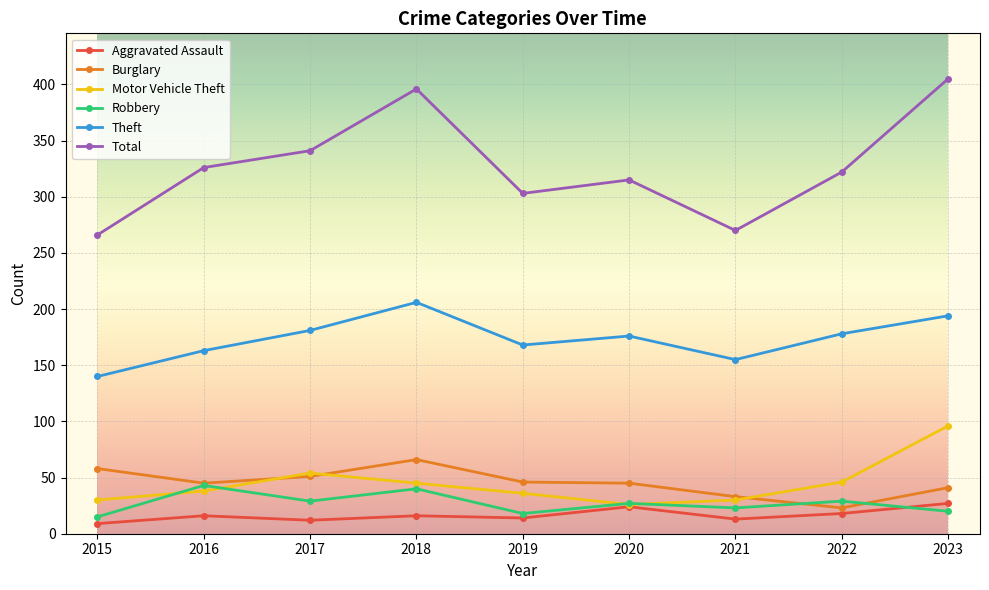

How many lines are shown in the chart?

6